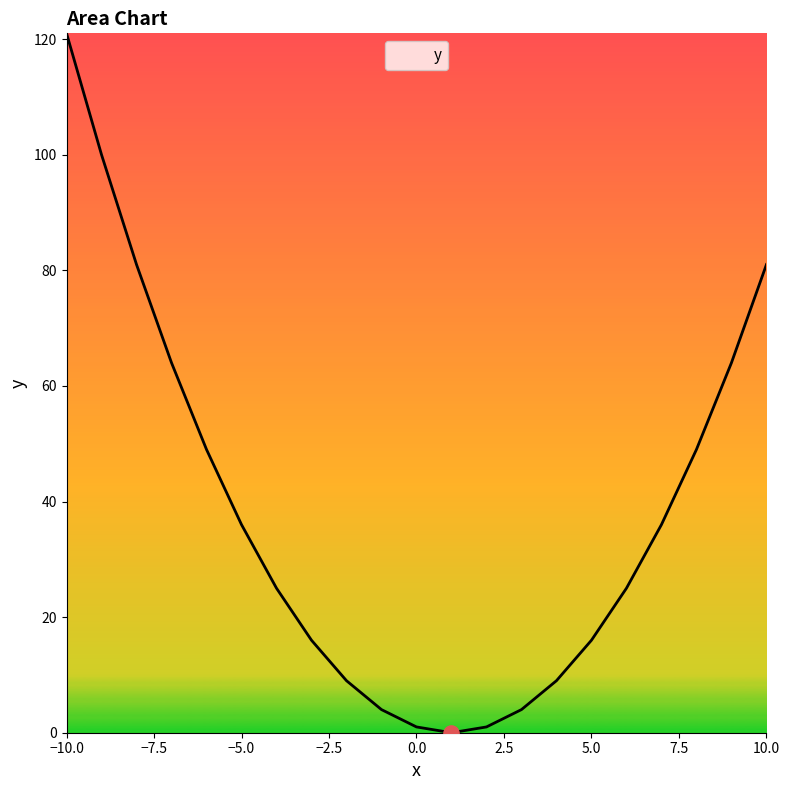

What is the difference between the maximum and minimum values?

121